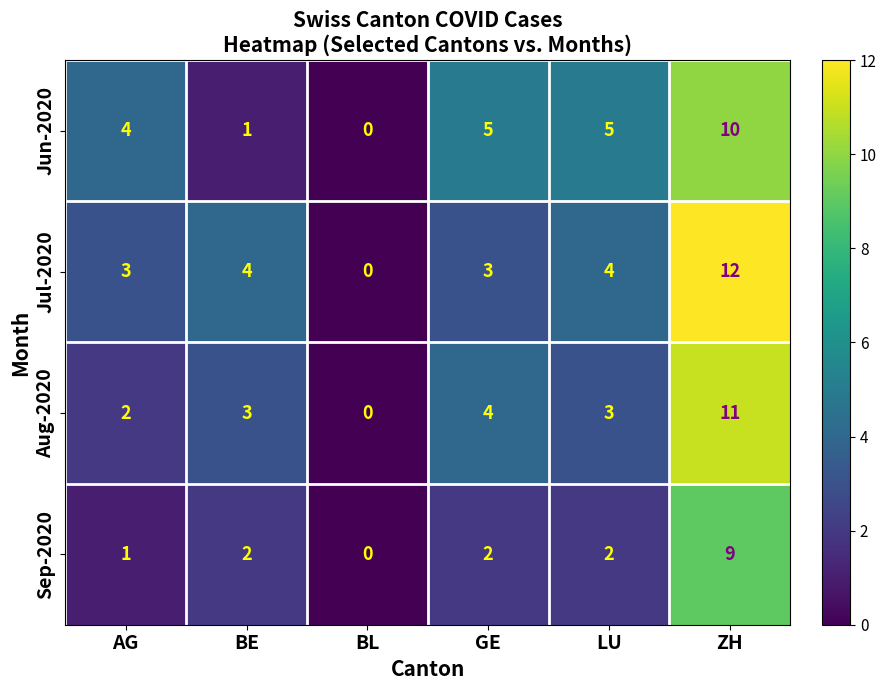

The Jun-2020 series shows 5 at AG. True or false?

False